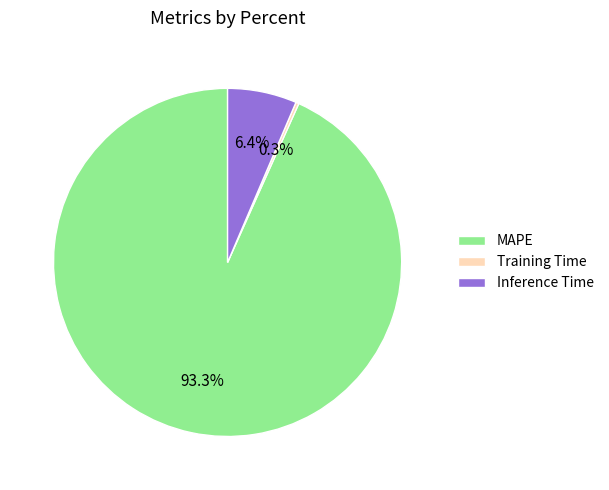

To the nearest percent, what portion does MAPE represent?

93%